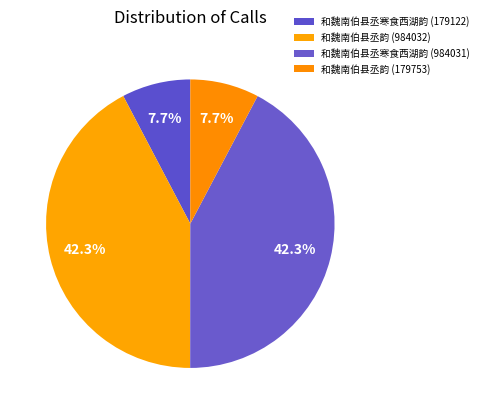

Which category has the smallest portion of the pie?

和魏南伯县丞寒食西湖韵 (179122)